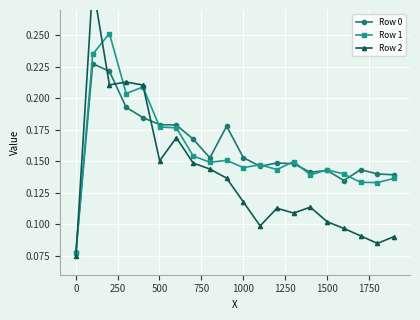

True or false: Row 0 has more than 2 interior local peaks.

True